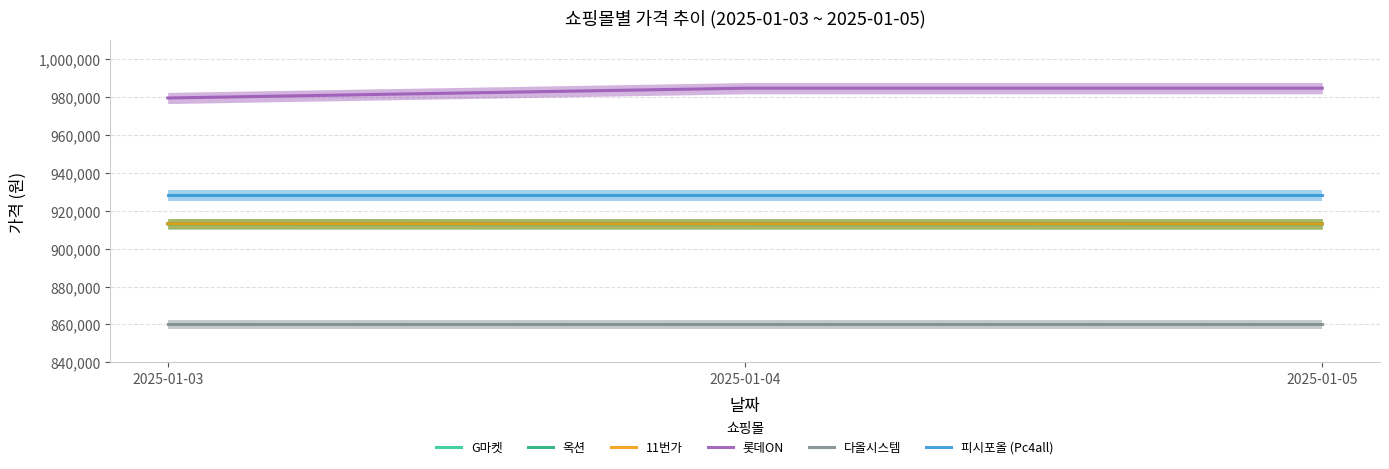

What is the value of the 옥션 point at the 3rd from the left?

913090